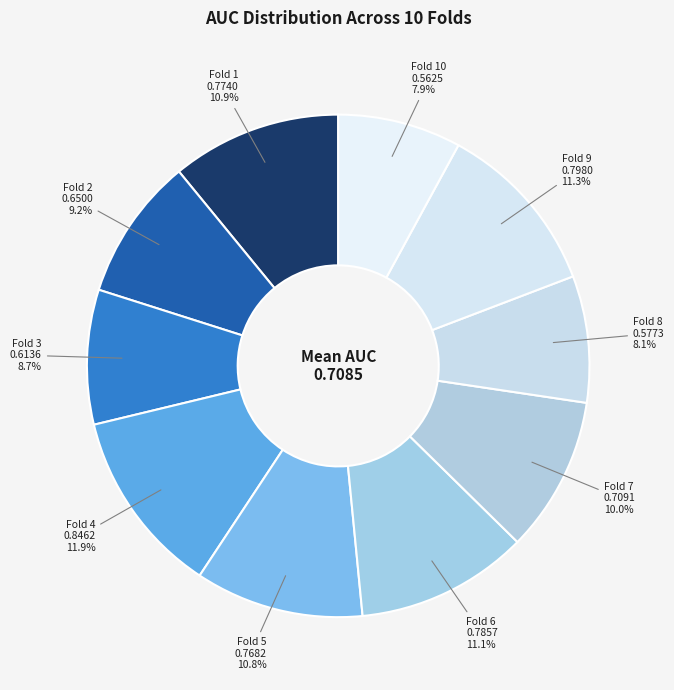

Which category has the smallest portion of the pie?

Fold 10